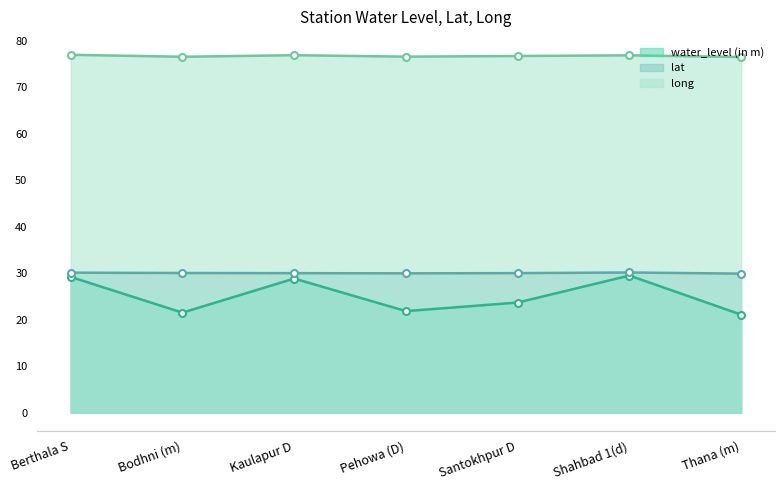

What is the smallest value displayed?

21.1